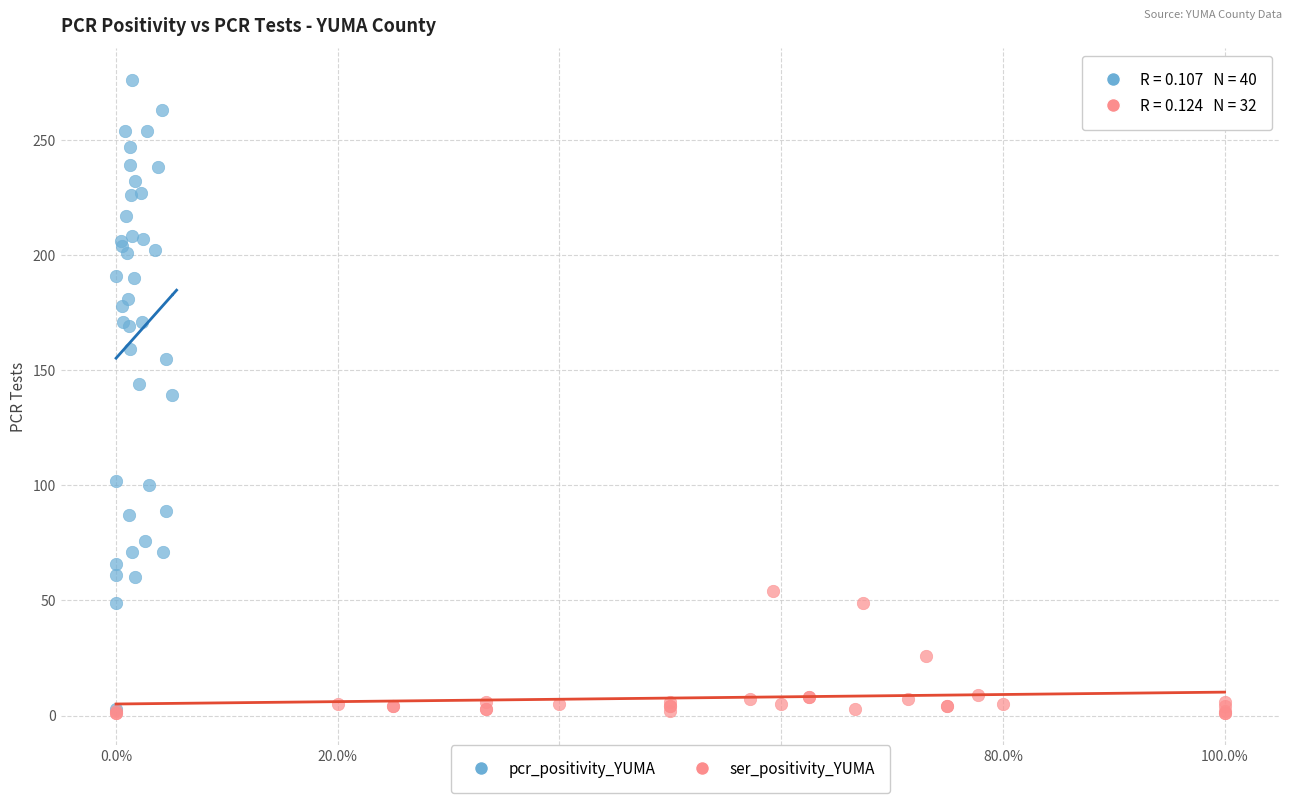

Which series has the widest spread of Y values?

pcr_positivity_YUMA